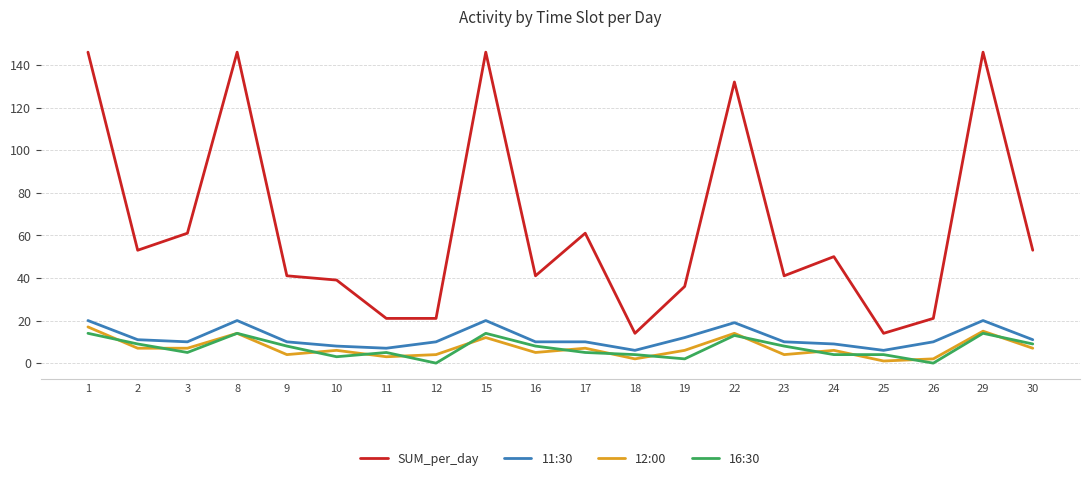

The value of SUM_per_day at 22 is 54. True or false?

False